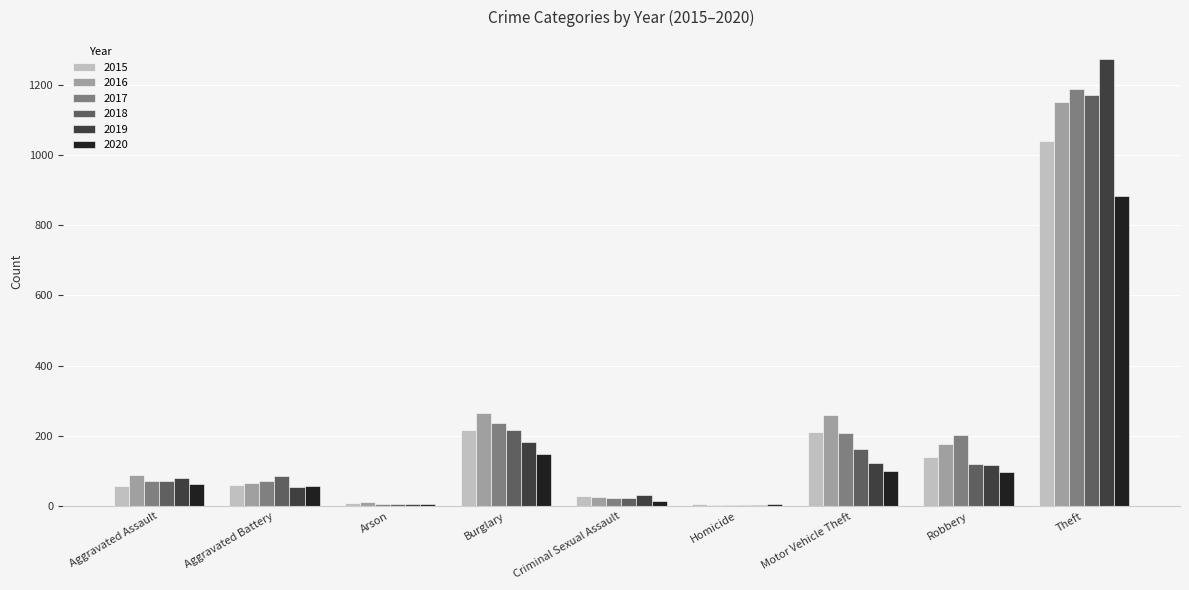

Which label corresponds to the largest value in the chart?

Theft